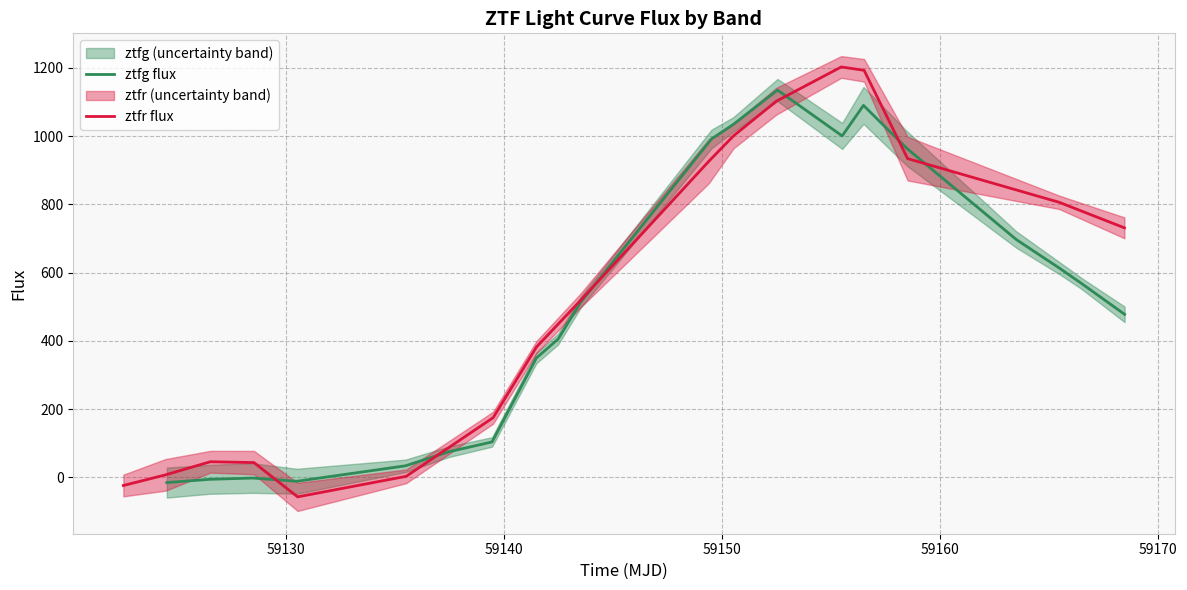

List the series in order of their peak value, highest first.

ztfr flux, ztfg flux